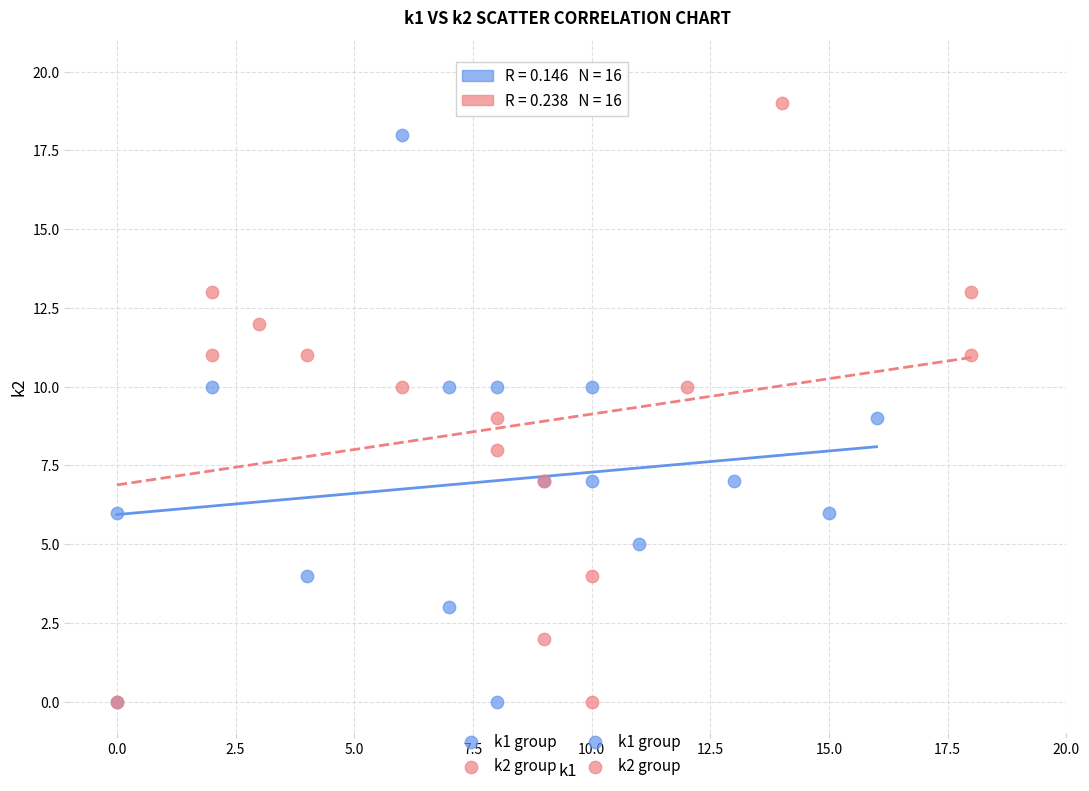

Which series contains the highest Y value?

k2 group